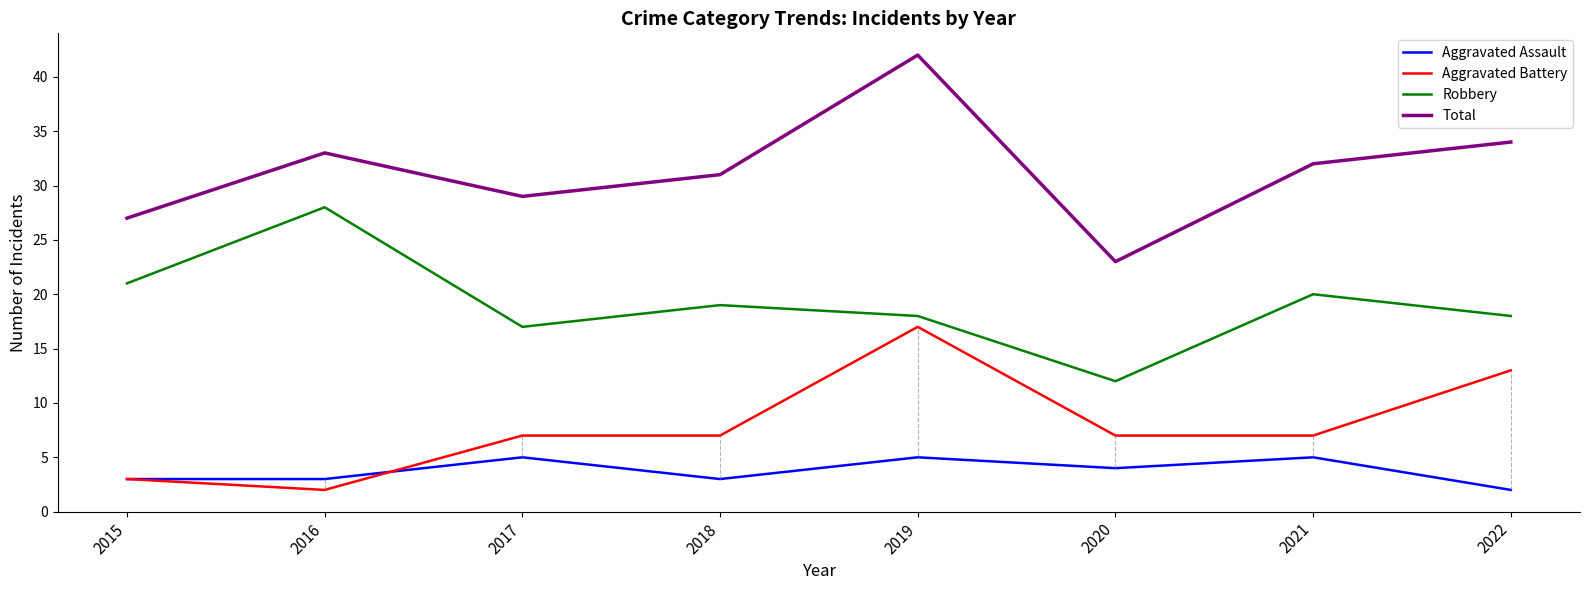

What is the smallest value displayed?

2